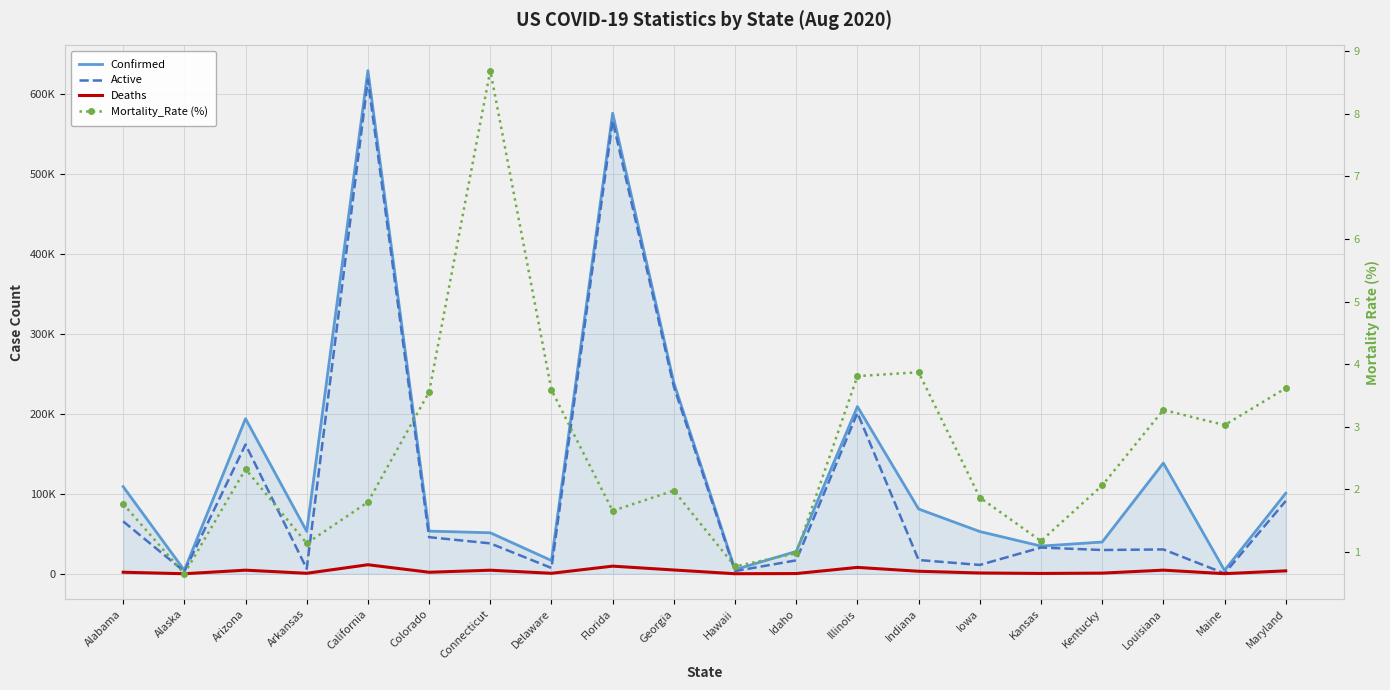

Is it true that Confirmed equals 4197.0 at Maine?

True